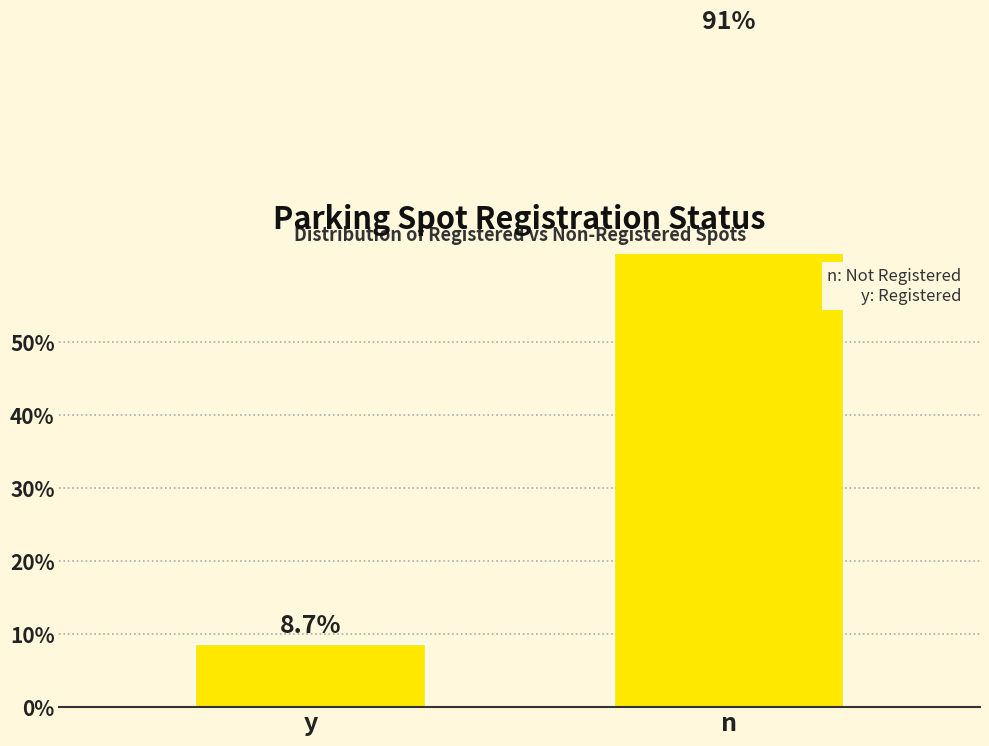

Which label corresponds to the smallest value in the chart?

y